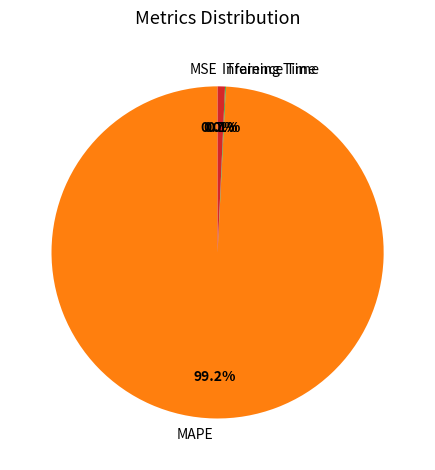

To the nearest percent, what percentage of the pie is MAPE?

99%